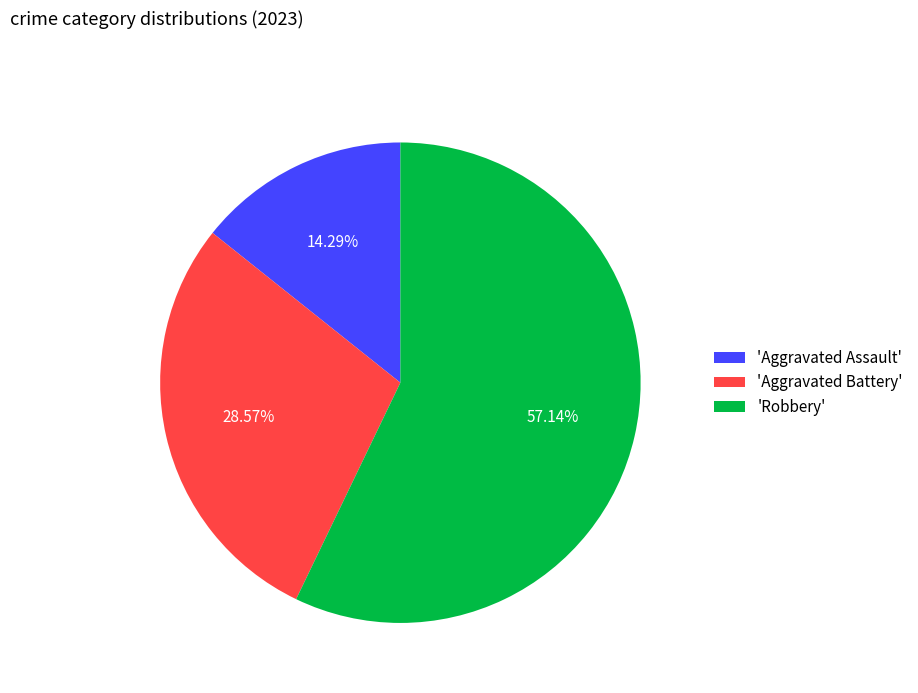

Is the sum of 'Aggravated Battery' and 'Aggravated Assault' greater than half?

No